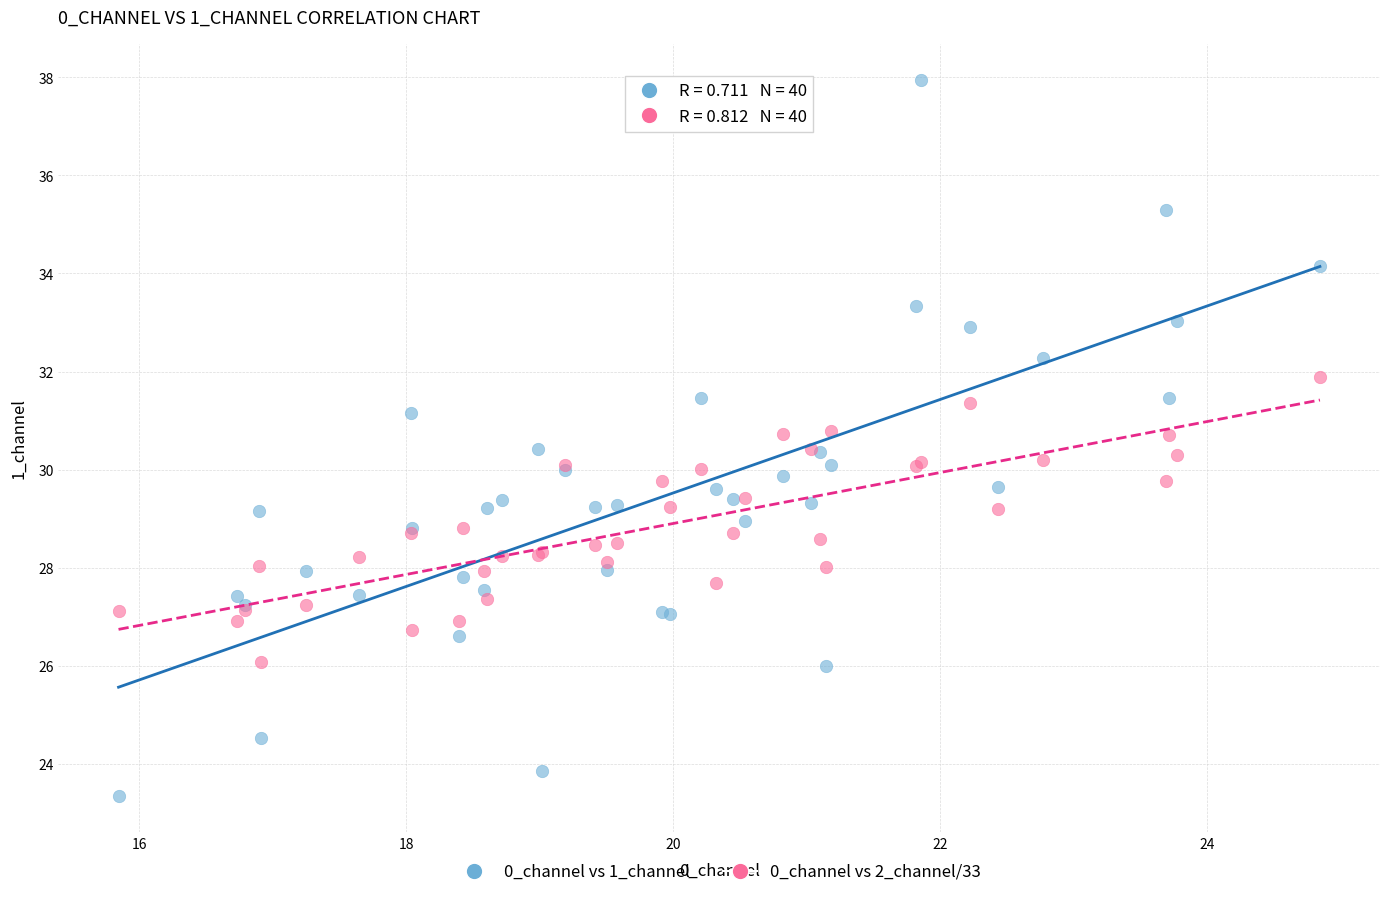

What is the X range (max minus min) for the scatter plot?

9.0